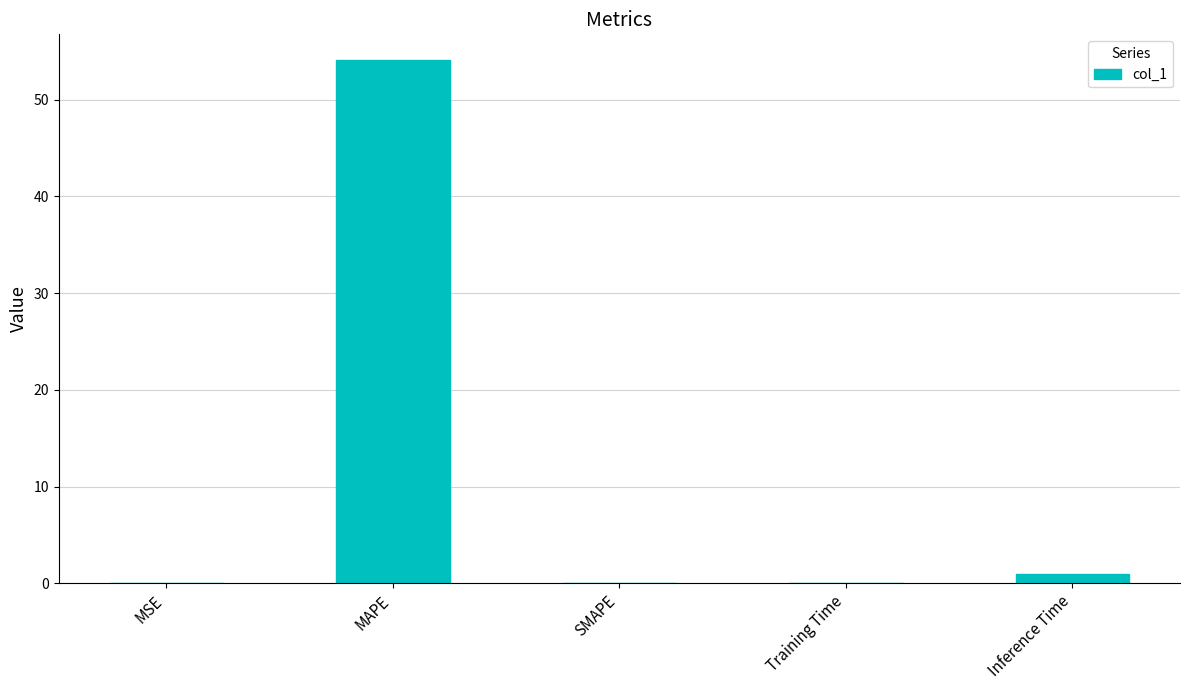

What is the sum of all values?

55.1